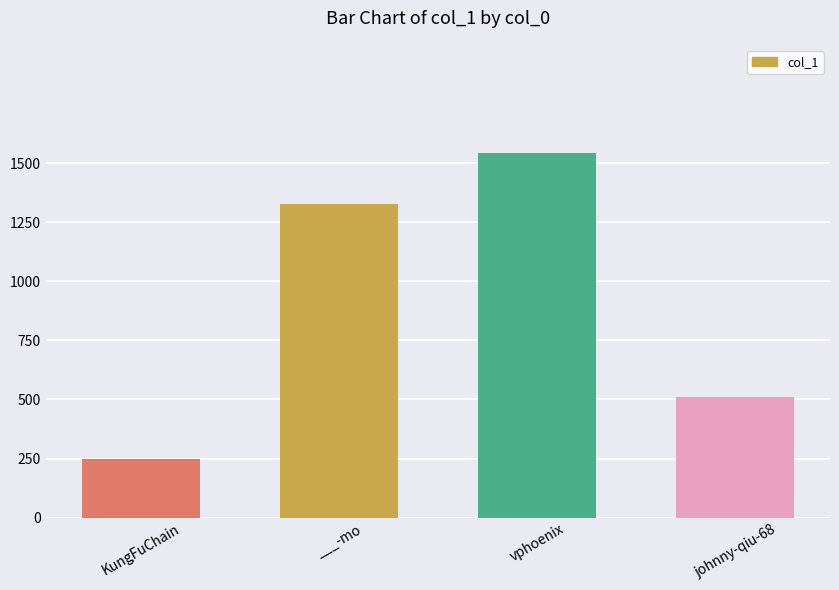

What is the difference between the second highest and minimum values?

1080